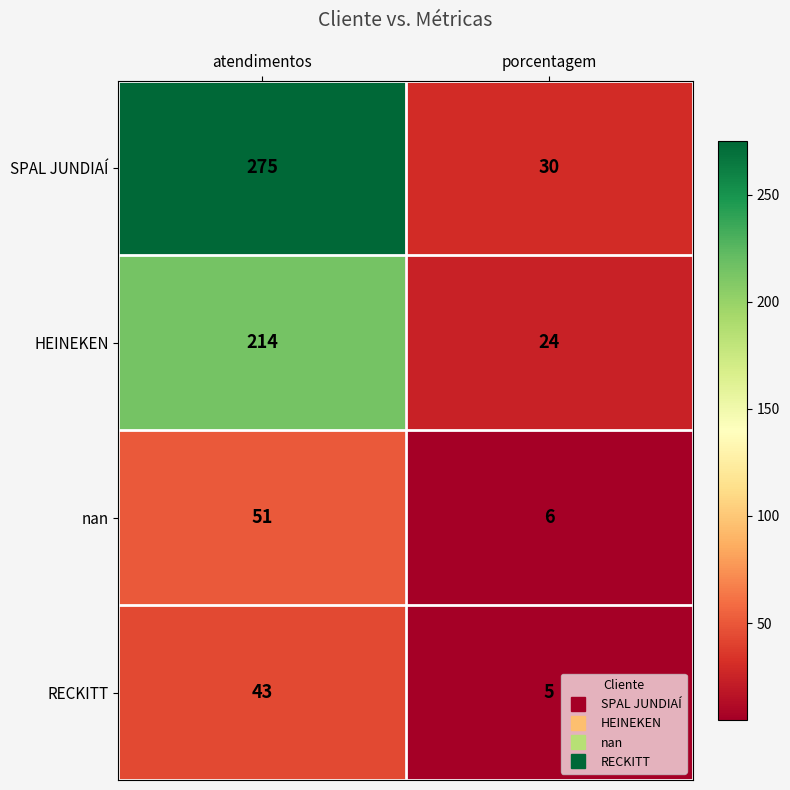

Where is SPAL JUNDIAÍ nearest to the value 152?

porcentagem